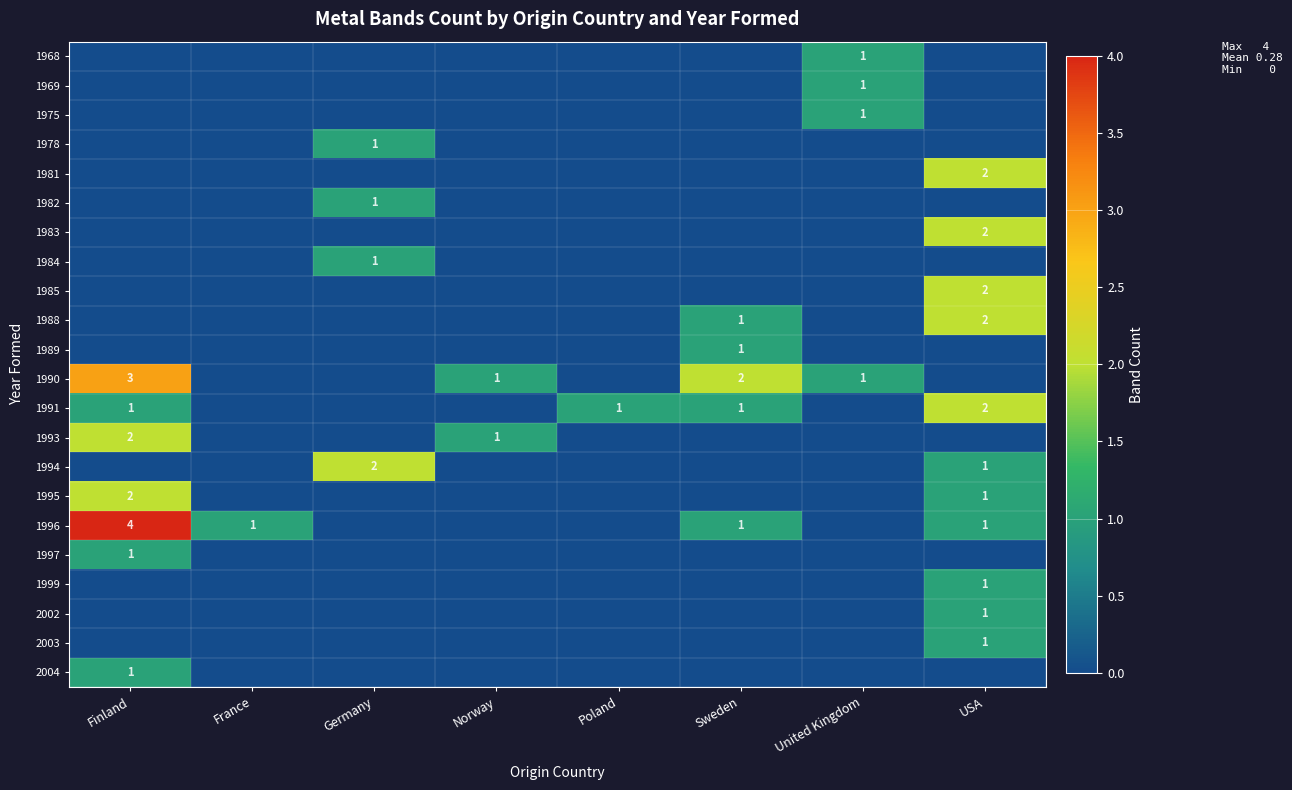

Count the number of data series in this chart.

22